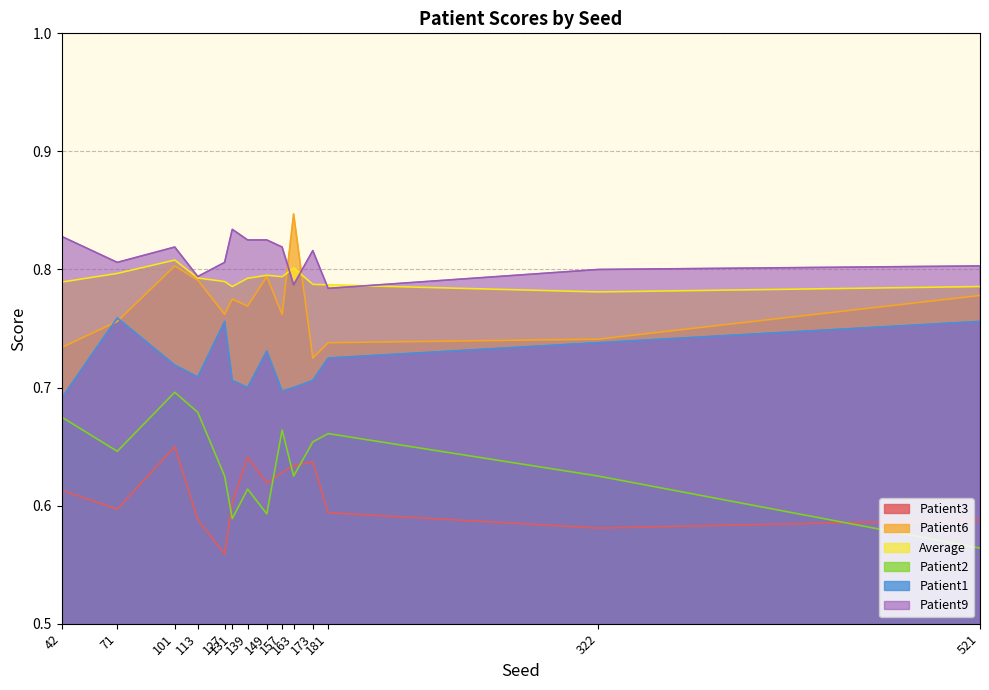

How many times do Patient6 and Average cross each other?

2